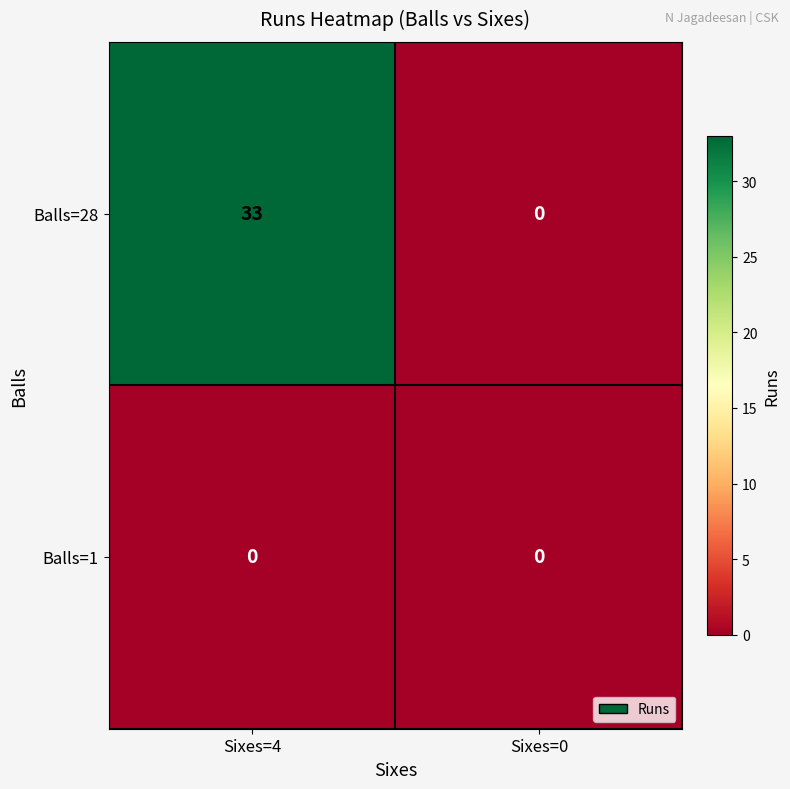

At which label does Balls=28 reach its minimum?

Sixes=0